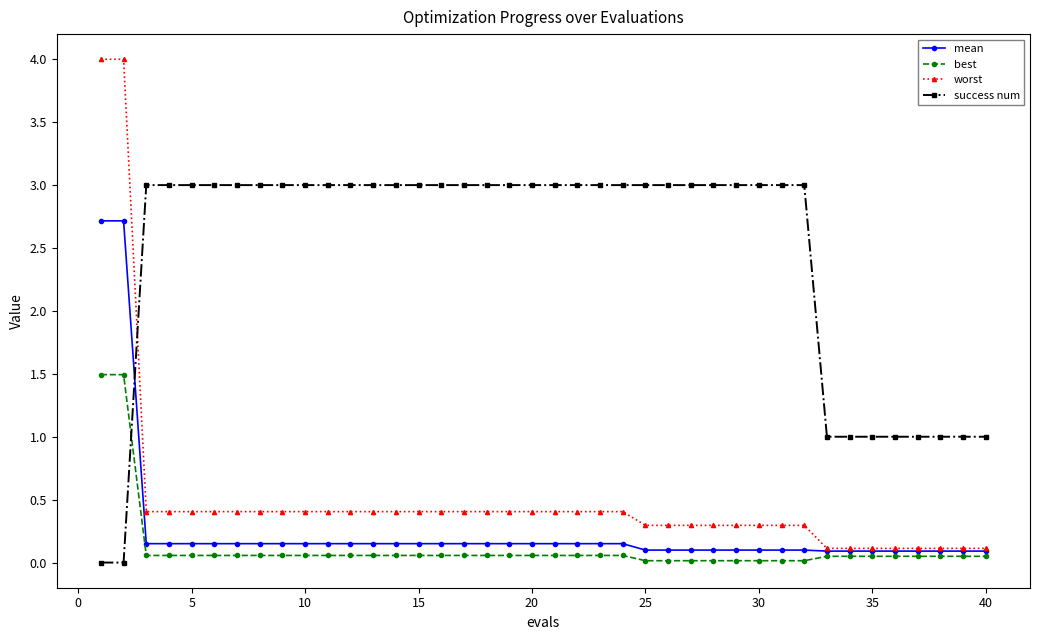

Which series has the largest total across all categories?

success num